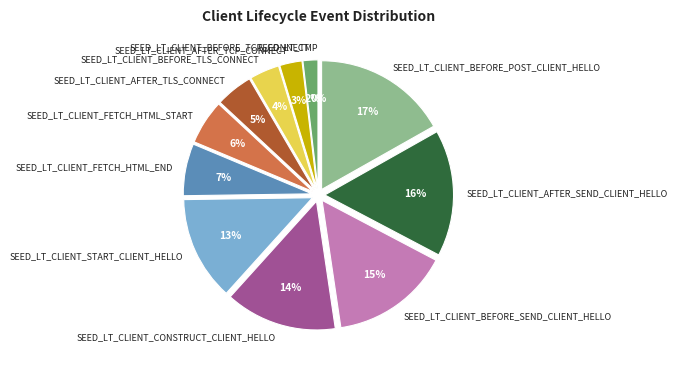

Does any single category account for the majority?

No